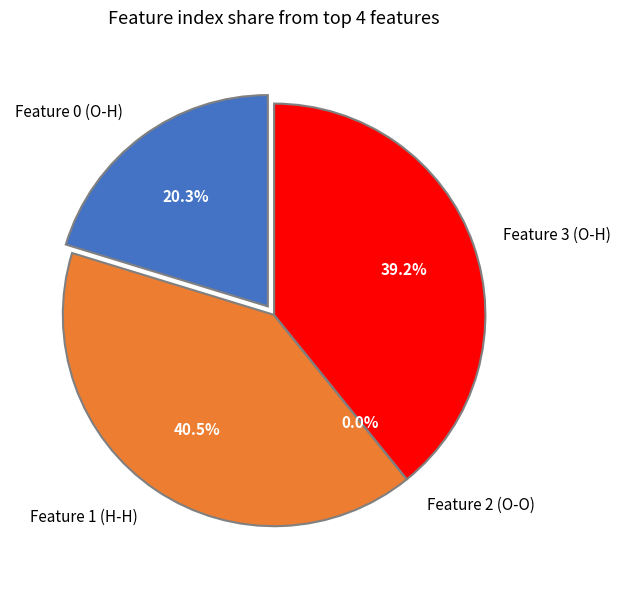

Rank the categories by value from highest to lowest.

Feature 1 (H-H), Feature 3 (O-H), Feature 0 (O-H), Feature 2 (O-O)